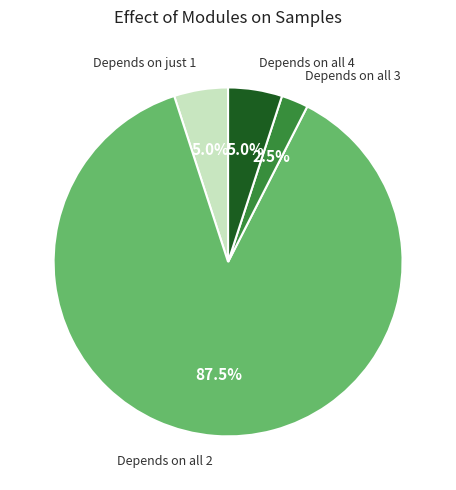

Between Depends on just 1 and Depends on all 3, which is larger?

Depends on just 1